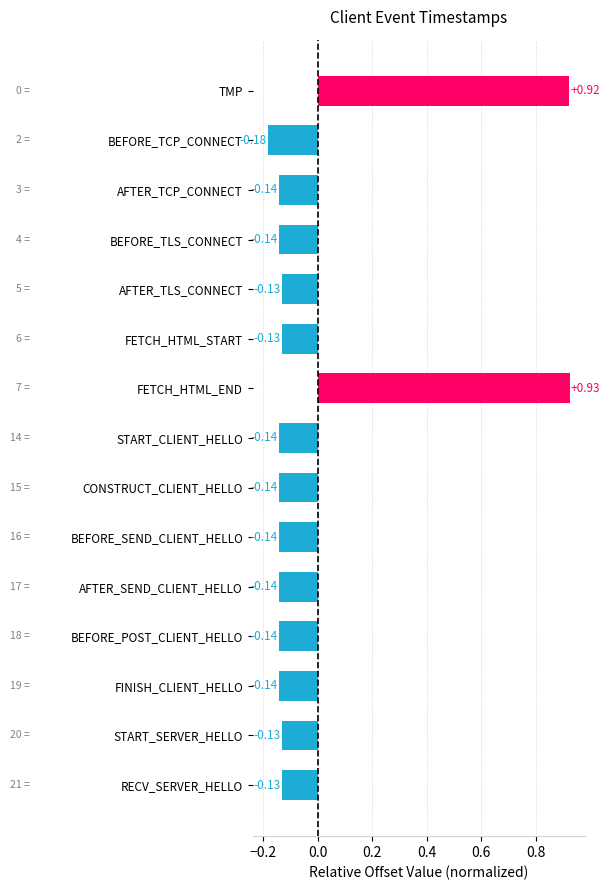

What is the label of the 11th bar from the bottom?

AFTER_TLS_CONNECT